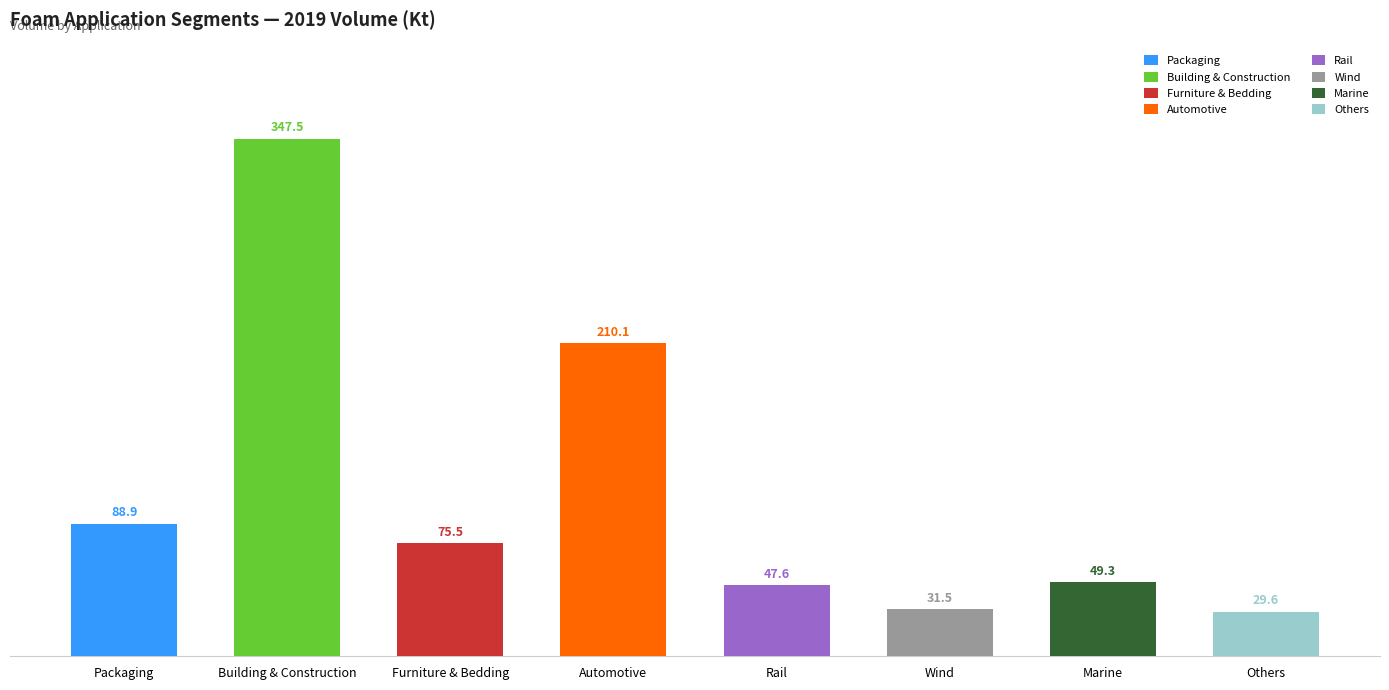

Which series has the largest range (max minus min)?

2019